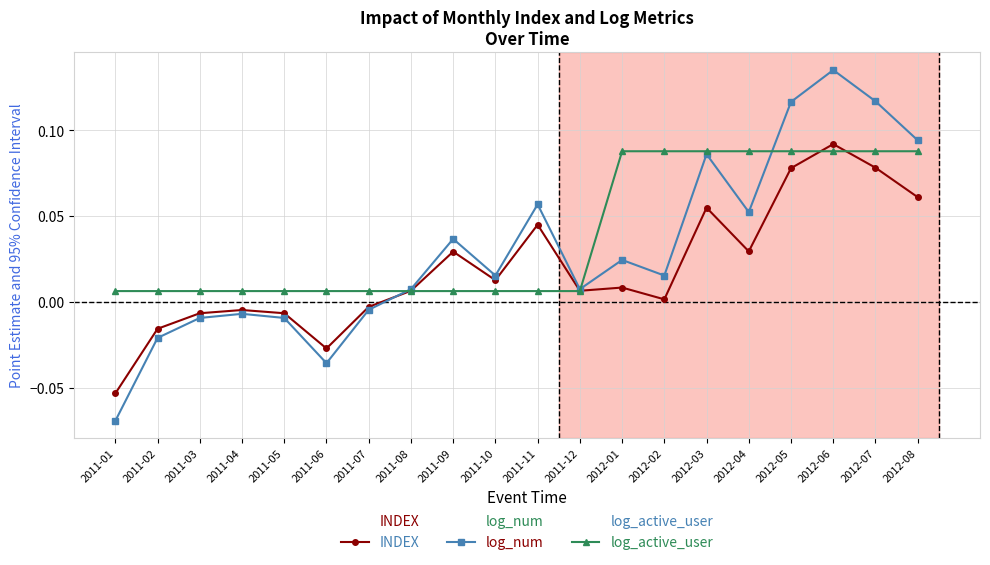

How many intersections are there between INDEX and log_num?

1